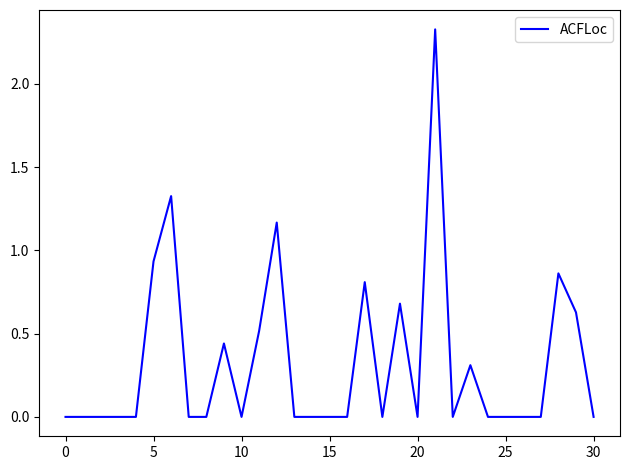

How many lines are shown in the chart?

1